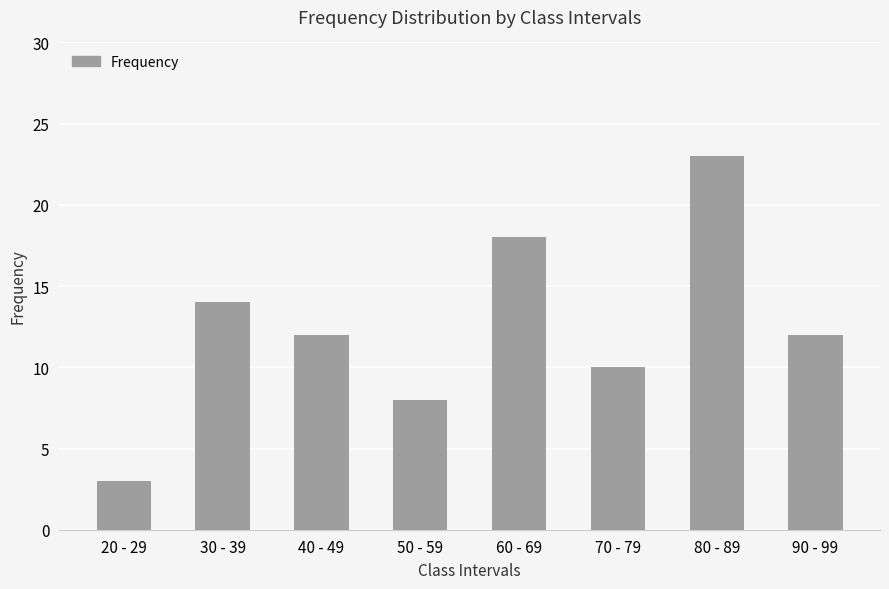

Which label corresponds to the largest value in the chart?

80 - 89